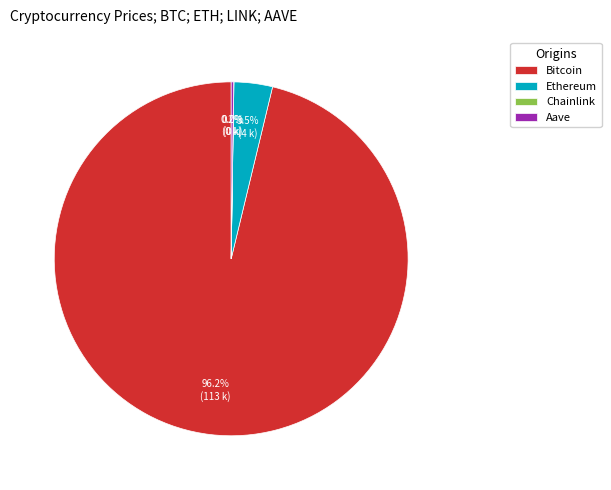

Which category has the biggest portion of the pie?

Bitcoin